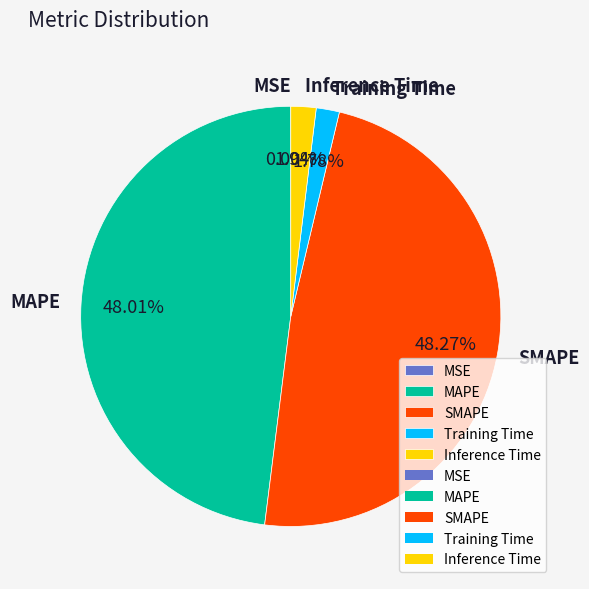

Does MAPE represent more than half of the total?

No